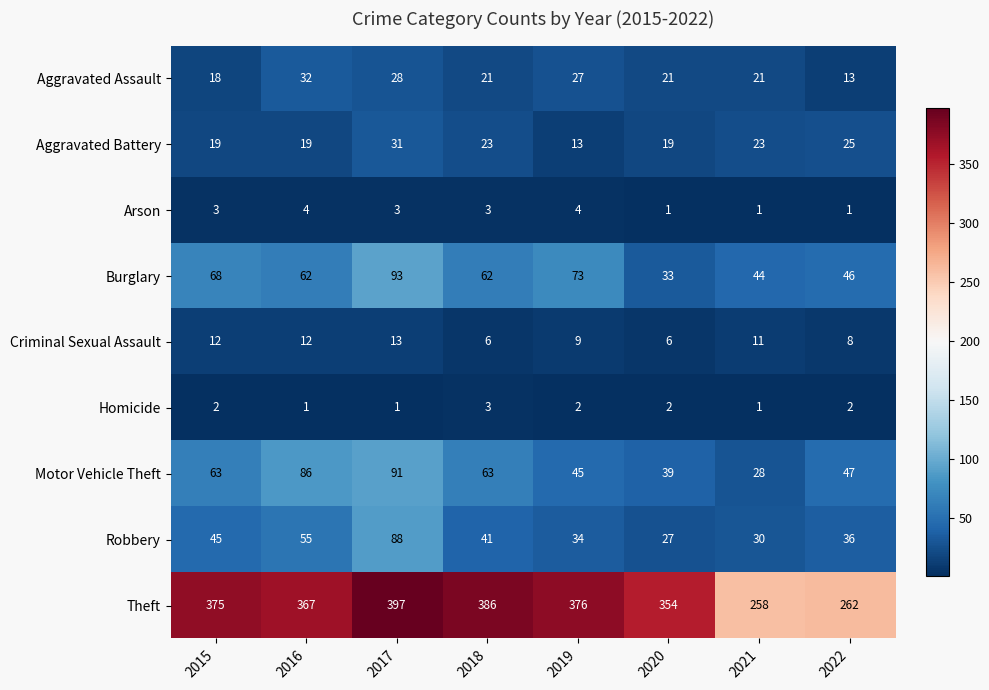

Rank the series at 2022 from highest to lowest value.

Theft, Motor Vehicle Theft, Burglary, Robbery, Aggravated Battery, Aggravated Assault, Criminal Sexual Assault, Homicide, Arson